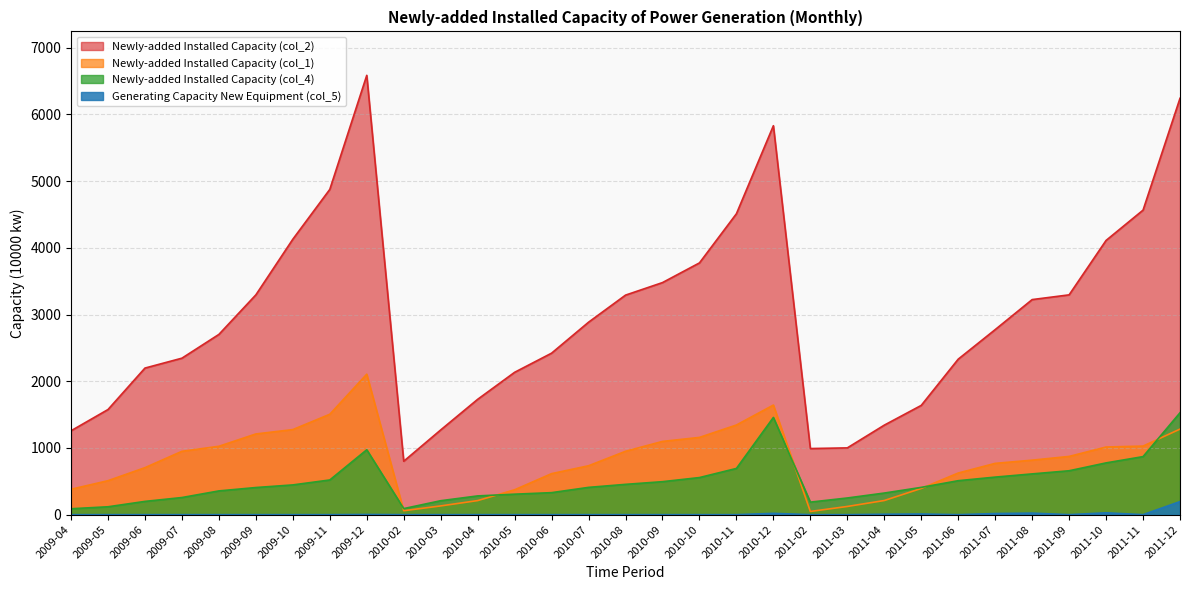

What is the sum of the Newly-added Installed Capacity (col_2) values at 2009-12 and 2009-07?

8931.5